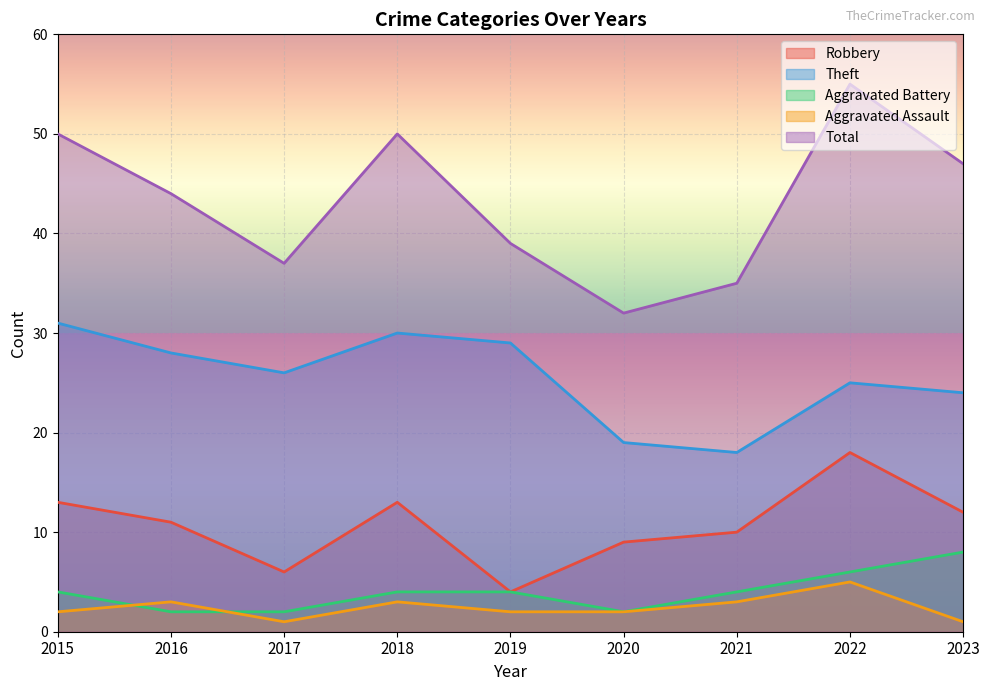

What is the sum of all Aggravated Battery values?

36